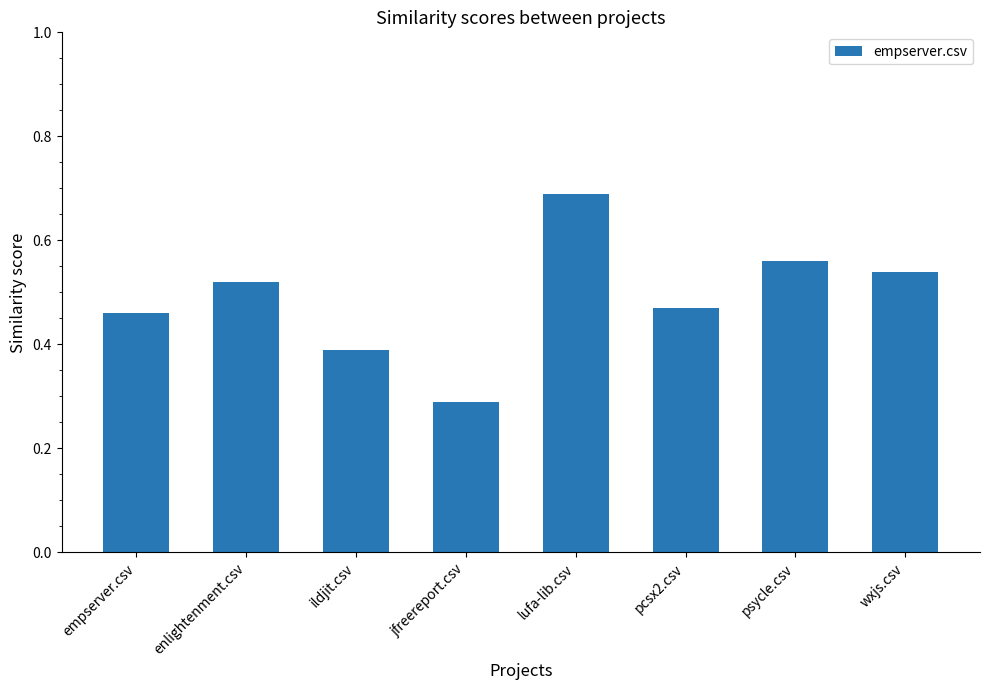

Where is the data nearest to the value 0?

jfreereport.csv